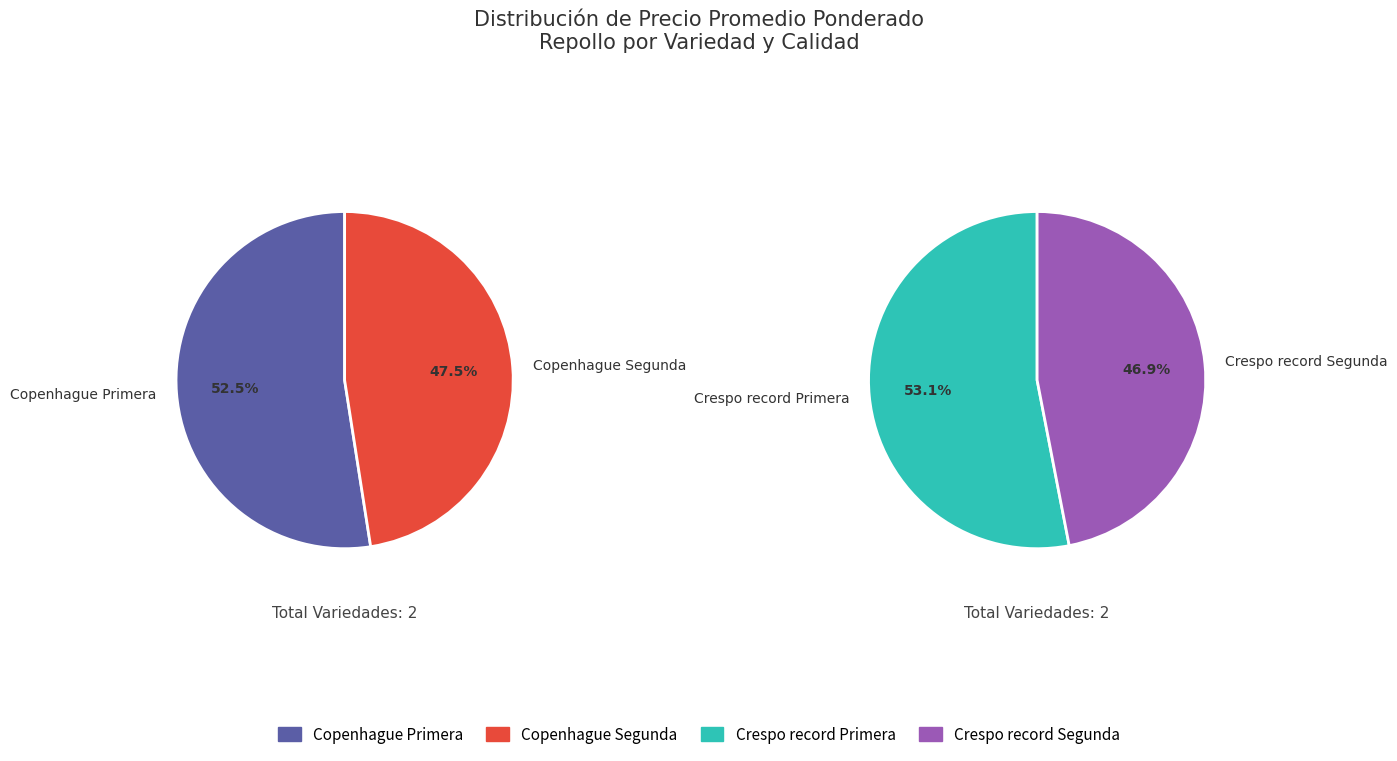

What is the smallest slice in the pie chart?

Crespo record Segunda